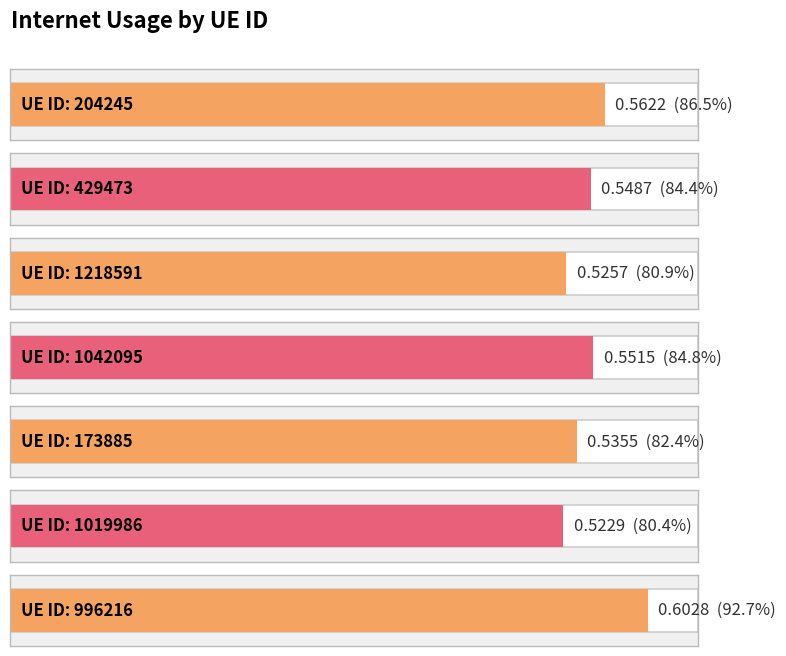

Reading left to right, list all the values displayed in this chart.

0.6	0.5	0.5	0.6	0.5	0.5	0.6